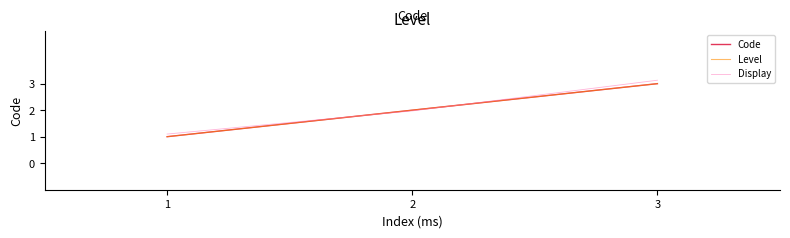

Does the chart display data point markers on the line(s)?

No